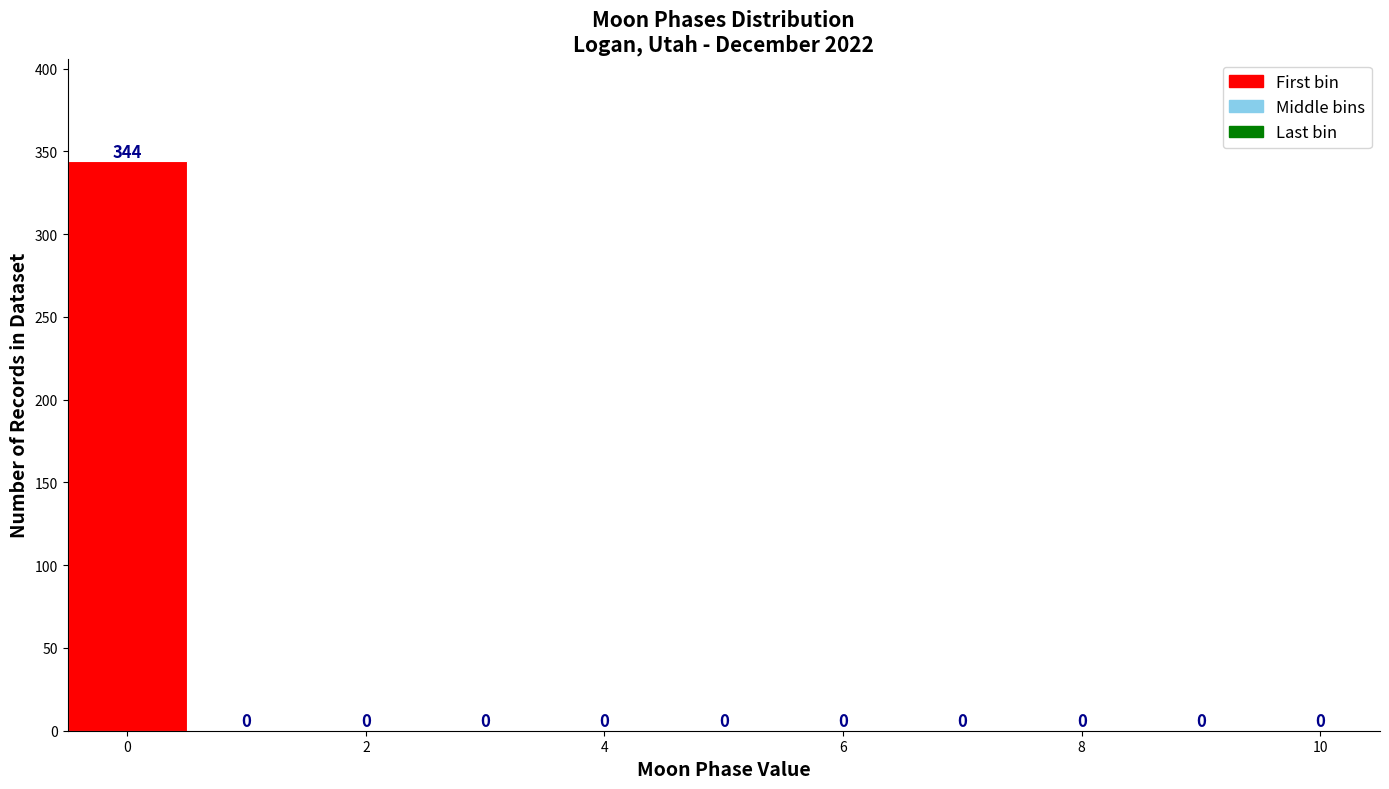

How tall is the bar that spans -0.5 to 0.5 on the x-axis? The bar edges are not printed on the chart, so give them approximately, as read against the axis.

344